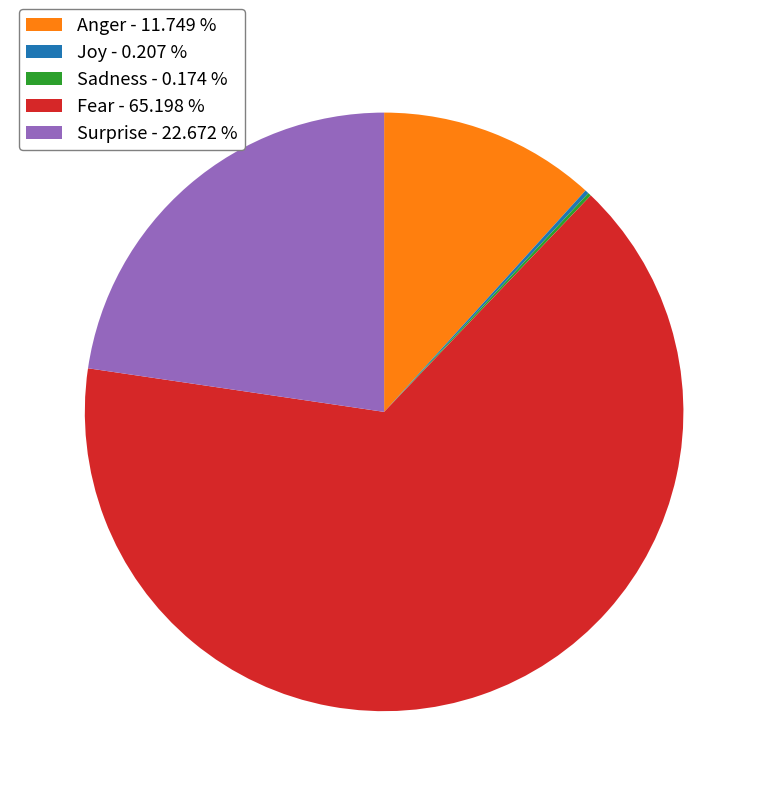

Which has a higher value, Surprise - 22.672 % or Anger - 11.749 %?

Surprise - 22.672 %